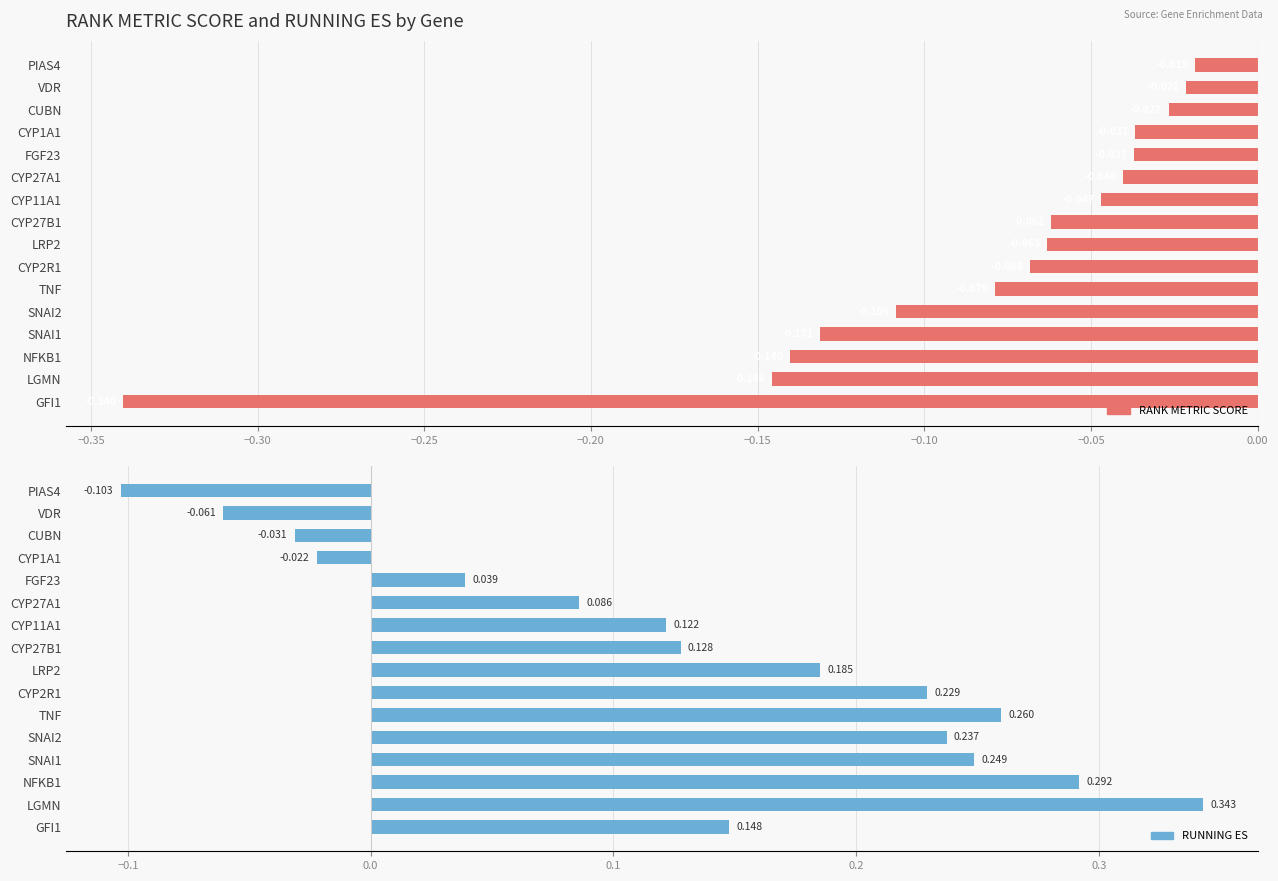

What is the average value of the RUNNING ES series?

0.1